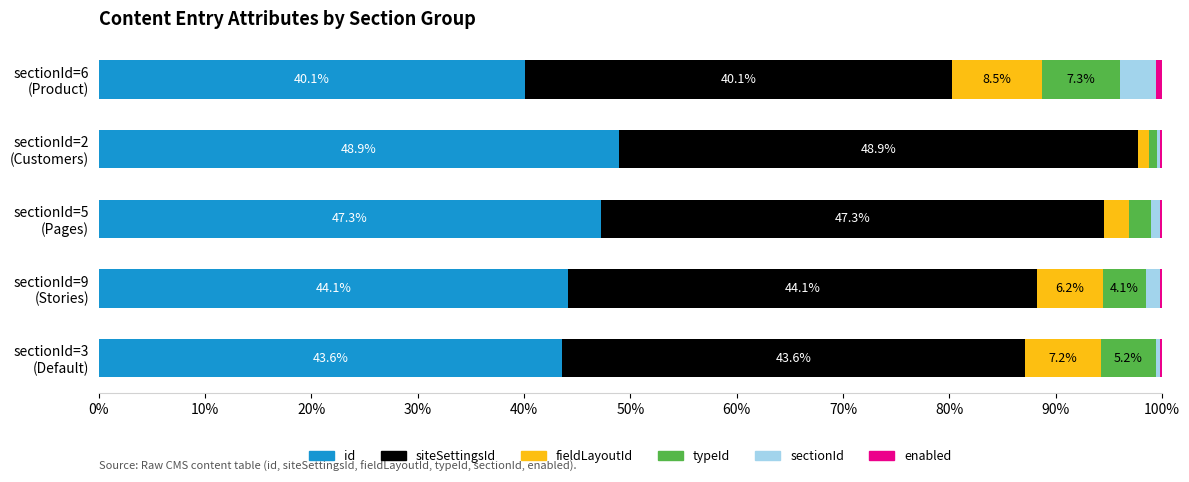

What is the highest value of the id series?

48.9